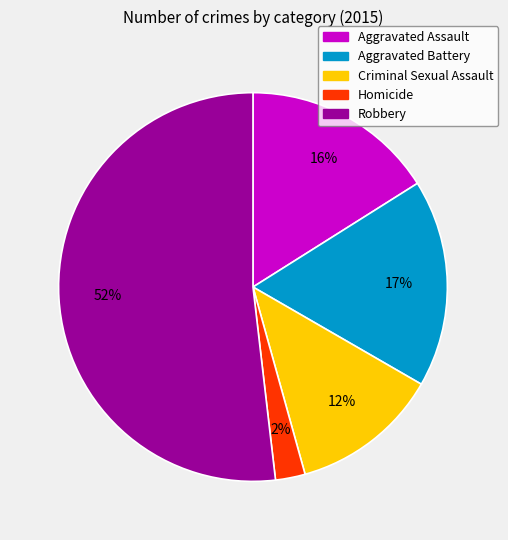

Combined, do Aggravated Assault and Robbery account for over 50%?

Yes